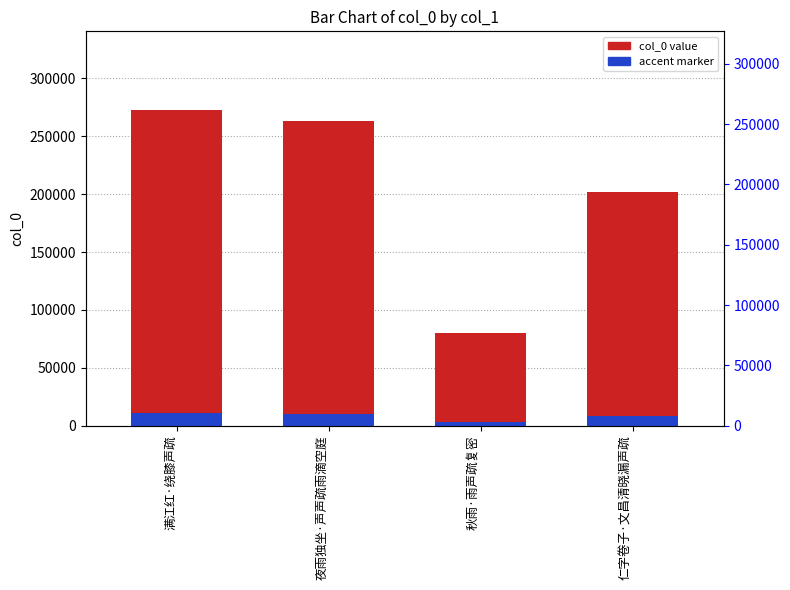

Is it true that the value at 仁字卷子·文昌清晓漏声疏 is 325827?

False